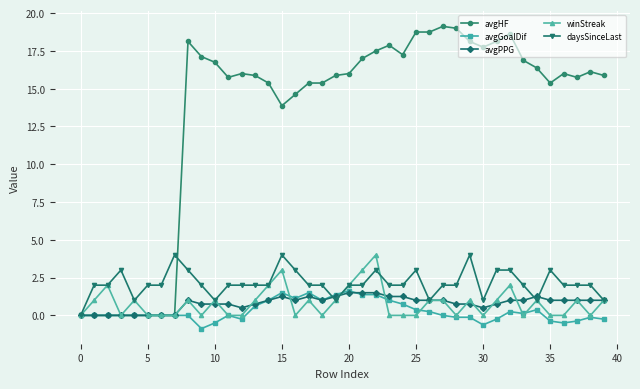

What is the value of the avgHF point at the 20th from the left?

15.9